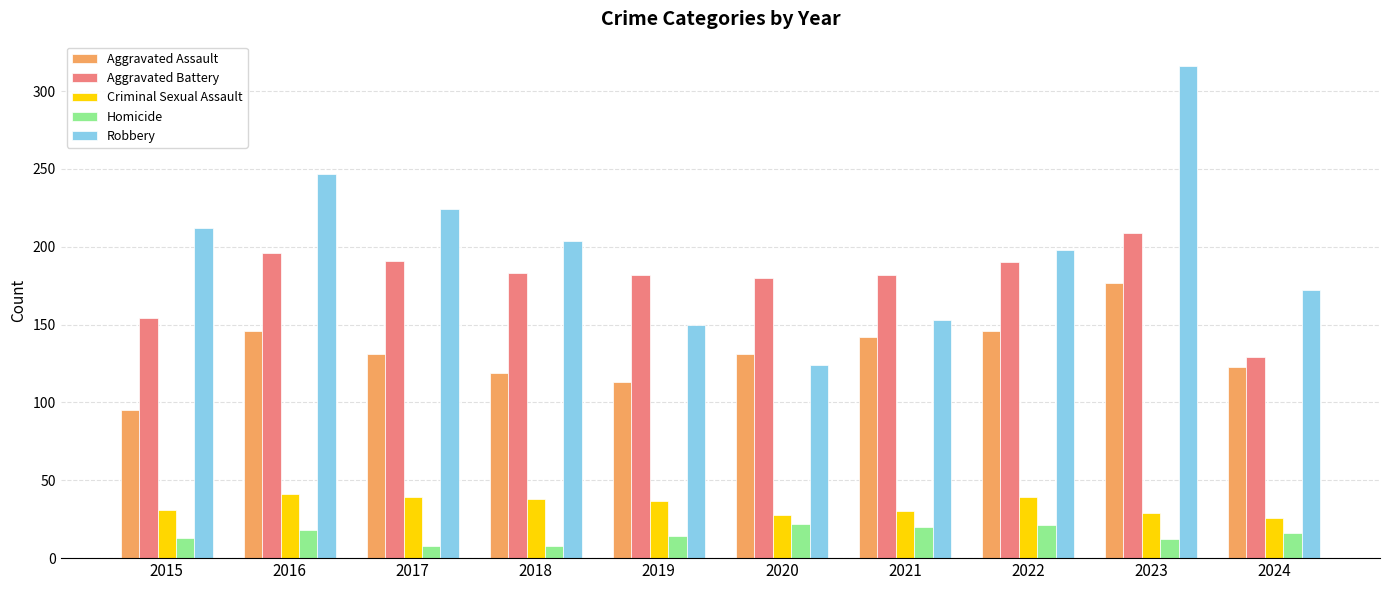

Count the number of data series in this chart.

5